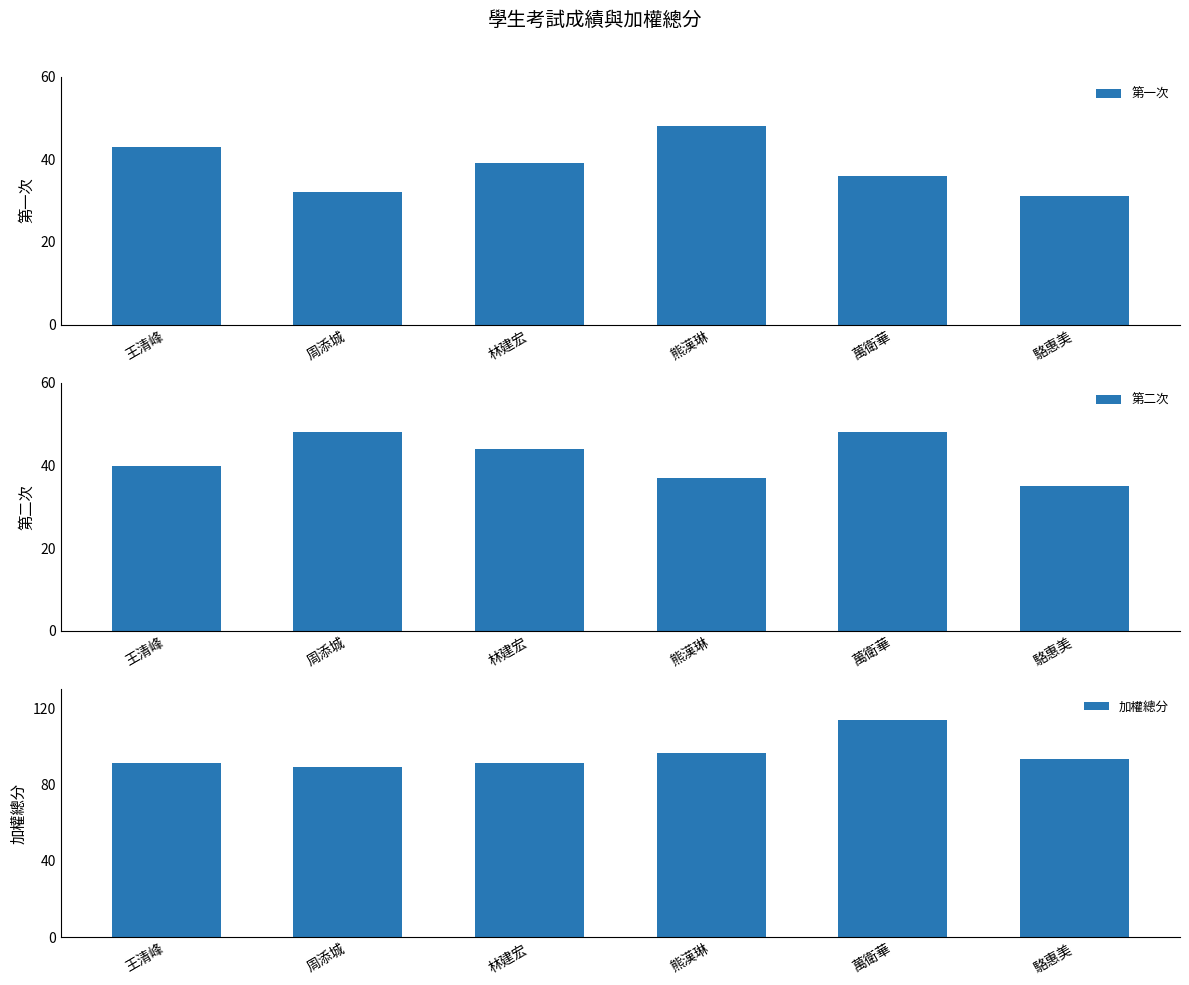

At which category does the chart reach its peak across all series?

萬衛華